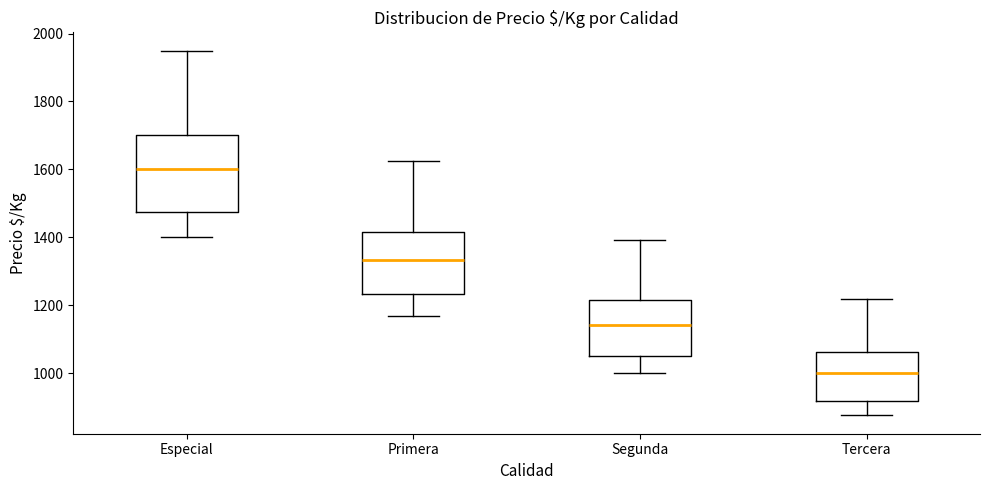

Reading left to right, read every box against the y-axis: the position of its median line, the range the box covers, and the ends of its whiskers. The values are not printed on the chart, so give them approximately, as read against the axis.

Especial: median 1600, box 1480 to 1700, whiskers 1400 to 1960
Primera: median 1340, box 1240 to 1420, whiskers 1160 to 1620
Segunda: median 1140, box 1060 to 1220, whiskers 1000 to 1400
Tercera: median 1000, box 920 to 1060, whiskers 880 to 1220